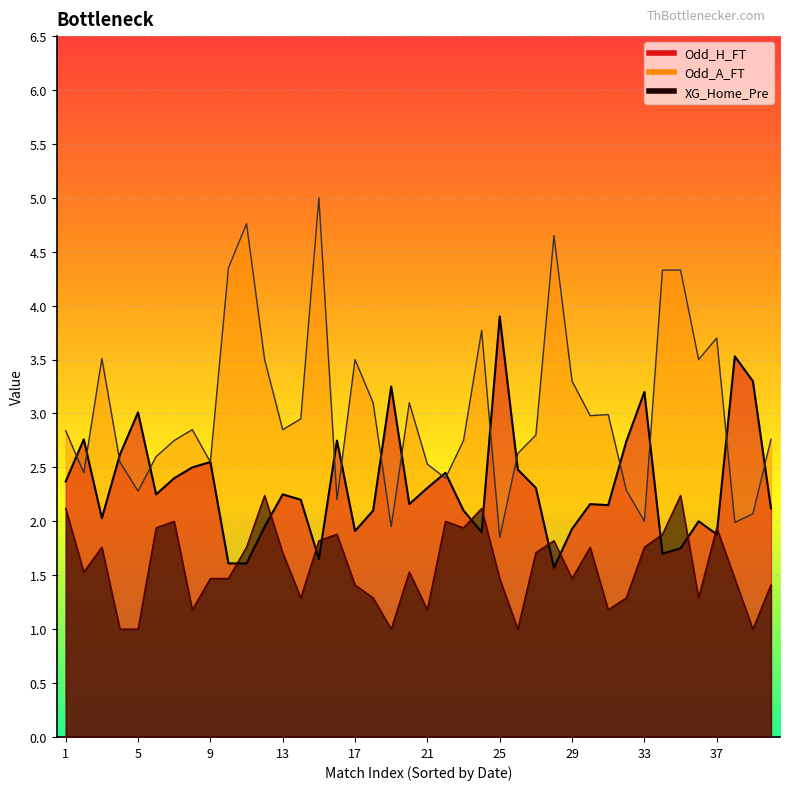

What is the sum of the Odd_A_FT values at 40 and 39?

4.8